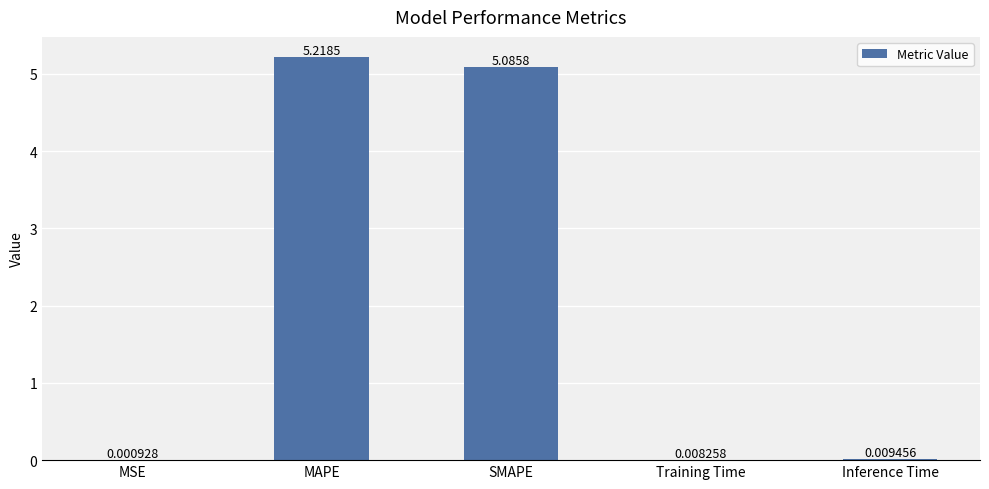

Between MAPE and Inference Time, which is larger?

MAPE